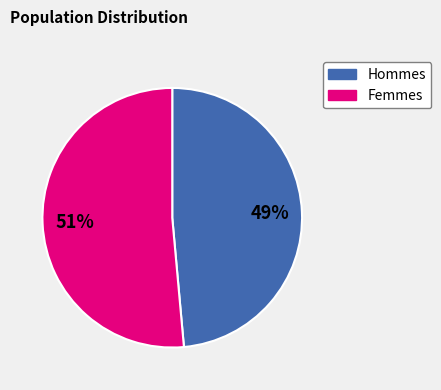

Is there any slice that represents more than half of the pie?

Yes